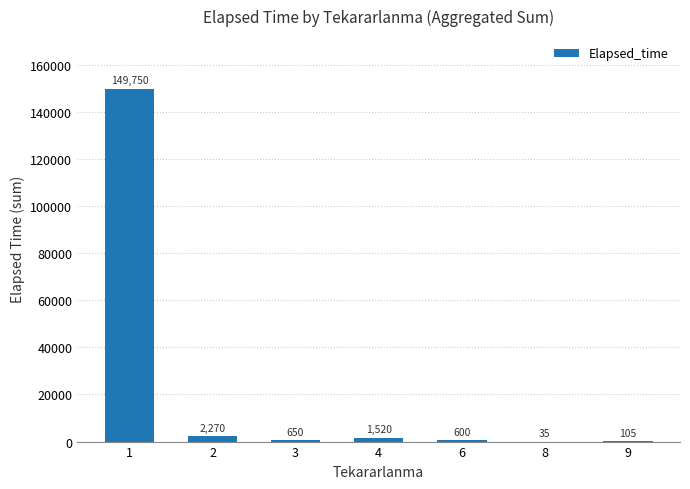

Which has a higher value, 1 or 3?

1